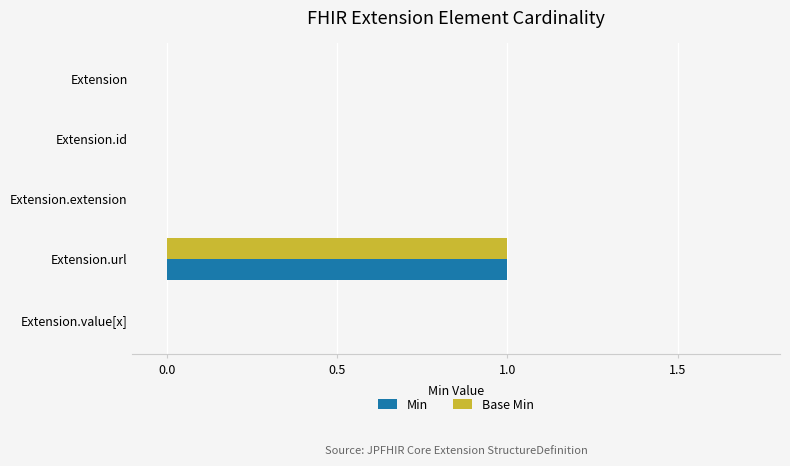

The value of Min at Extension.extension is 0. True or false?

True